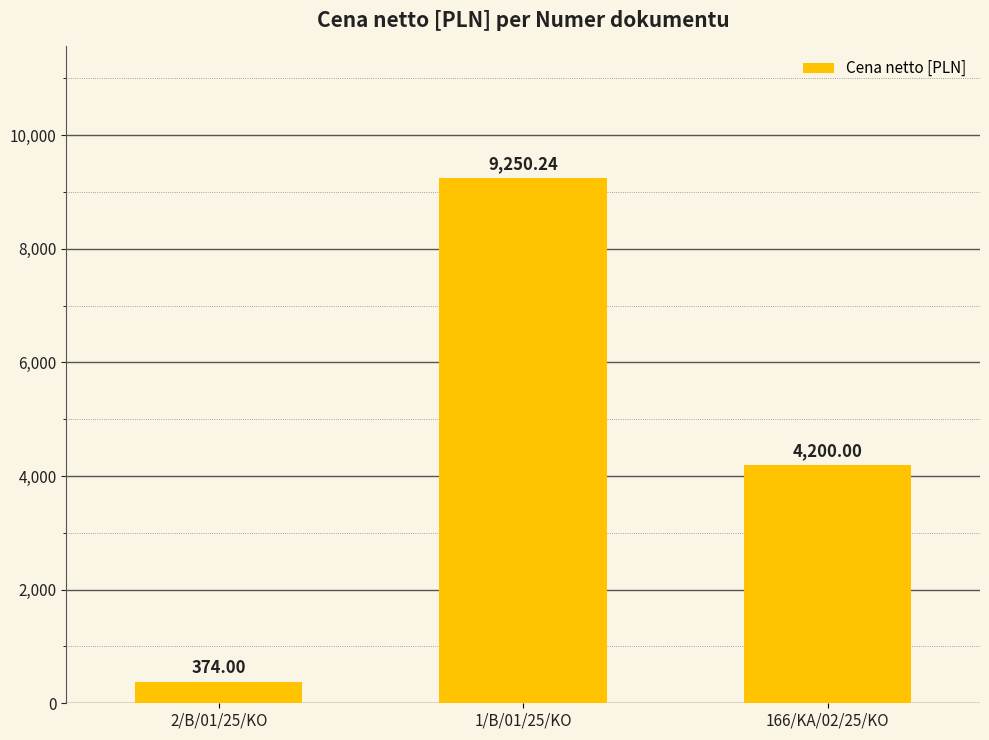

How many series are shown in this chart?

1